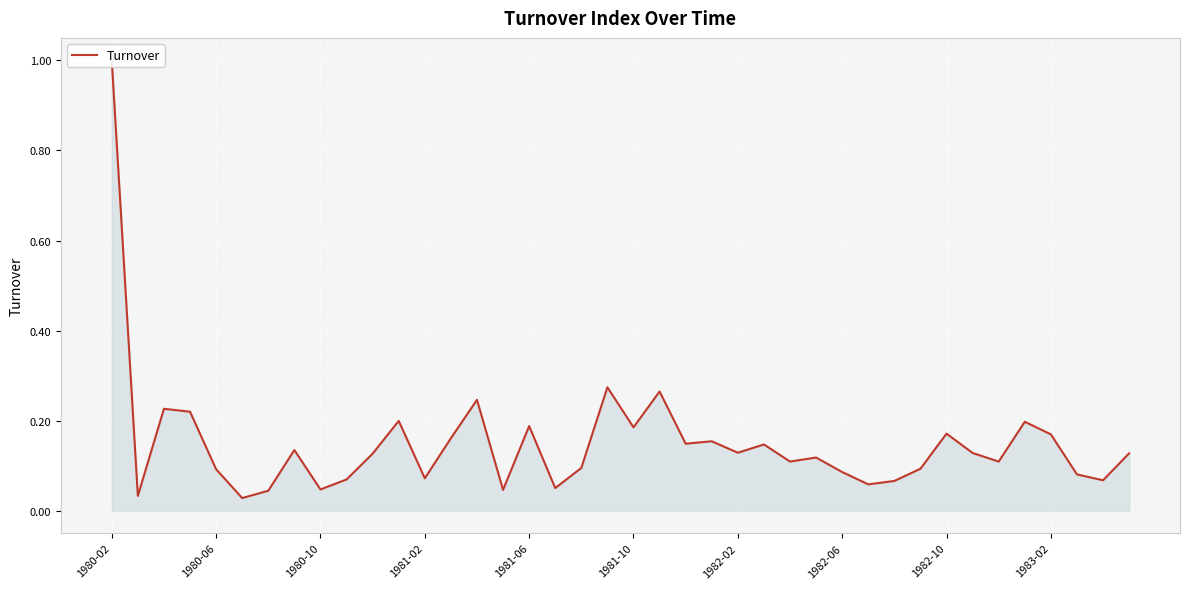

What is the value of the 4th point from the left?

0.2